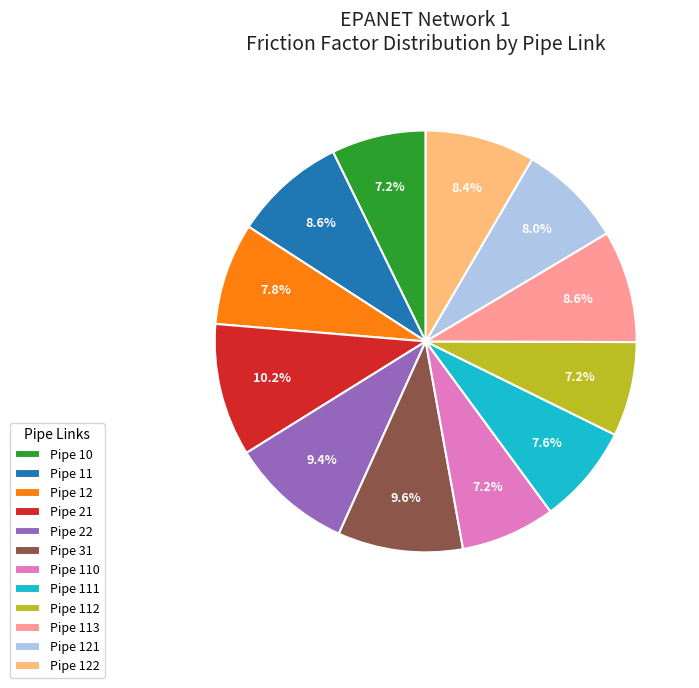

Which slice is the largest?

Pipe 21